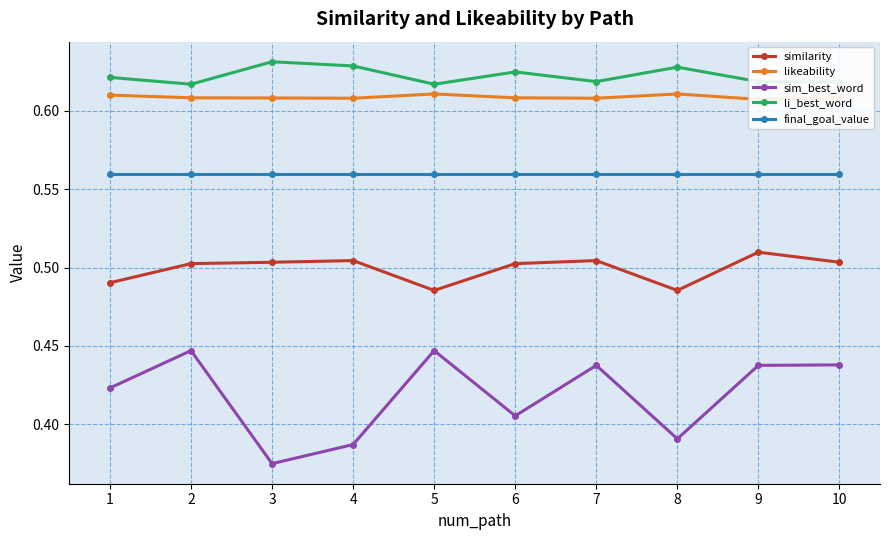

What is the sum of all similarity values?

5.0